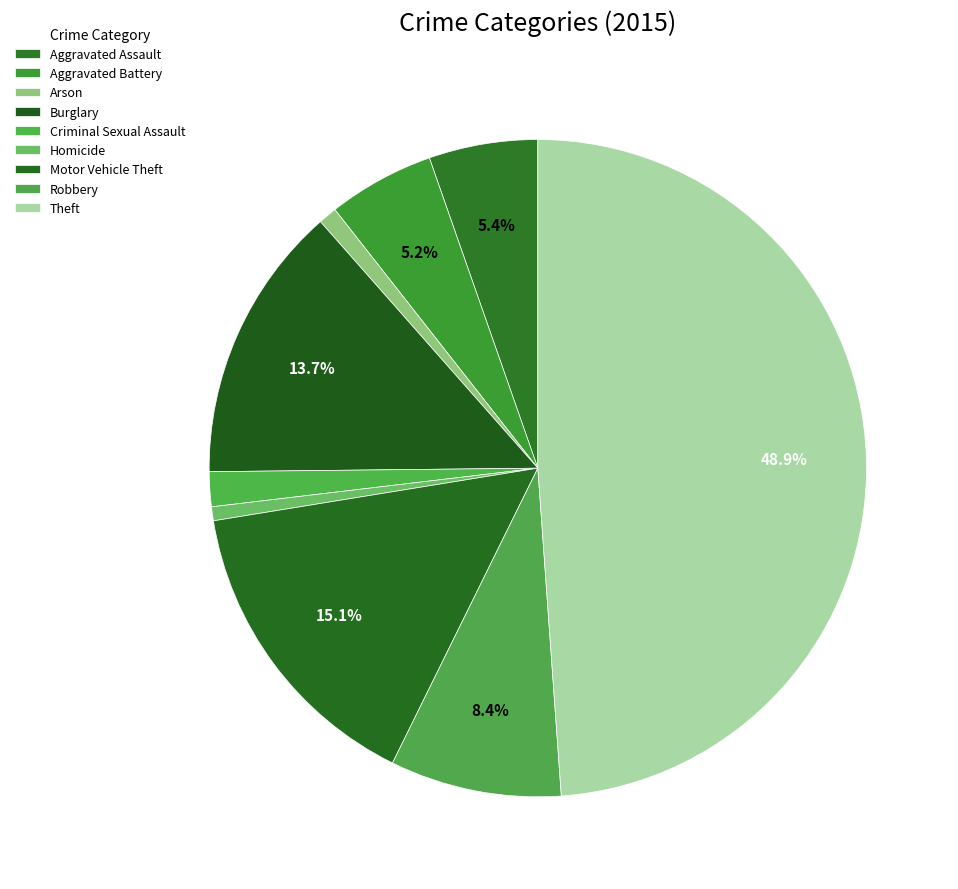

Count the number of slices in the pie.

9